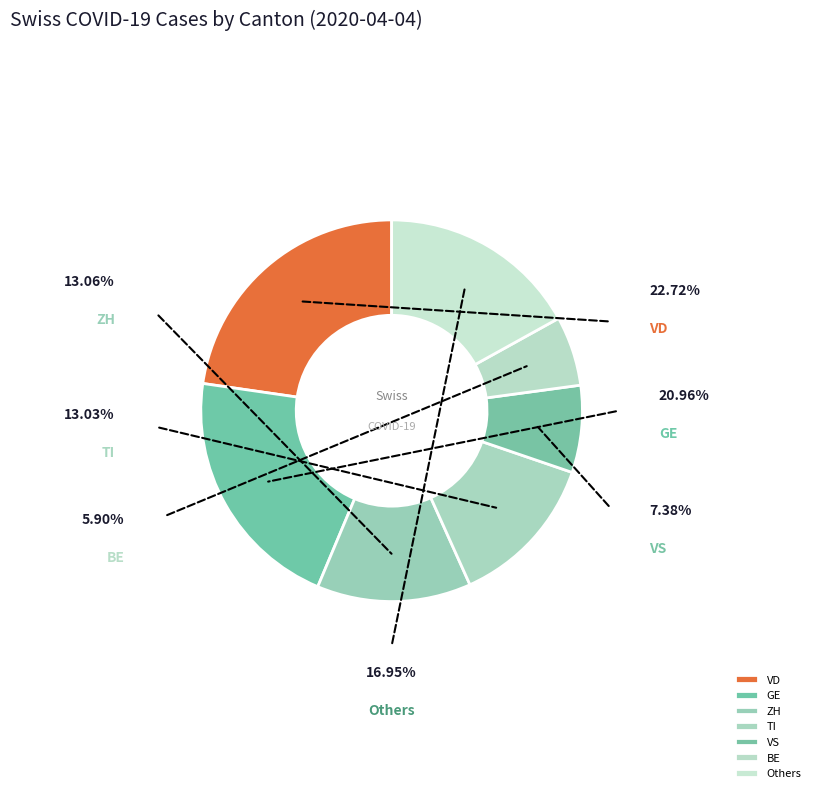

How many slices are in this pie chart?

7